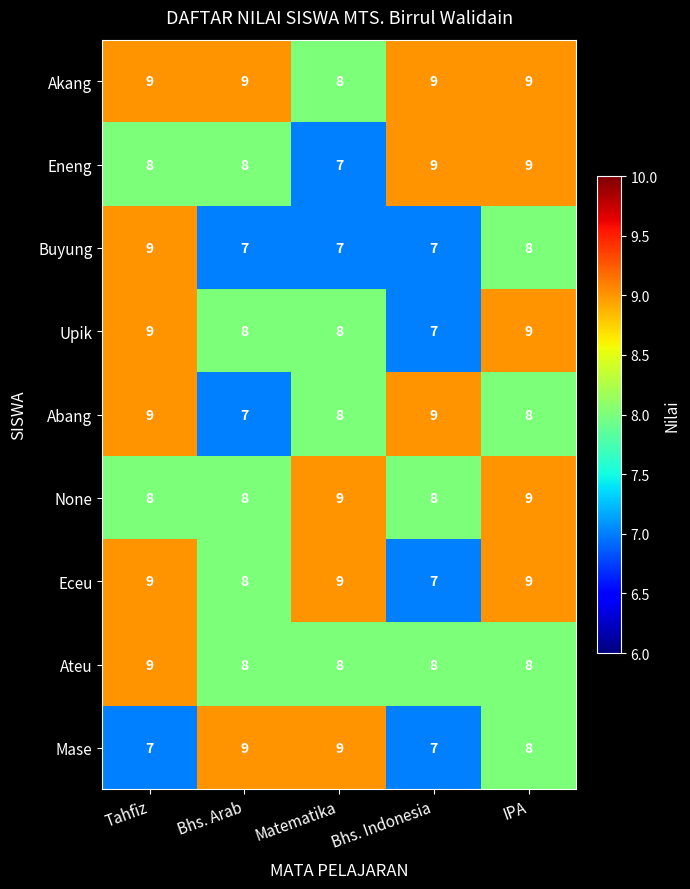

What is the approximate value of Buyung at Bhs. Arab?

7